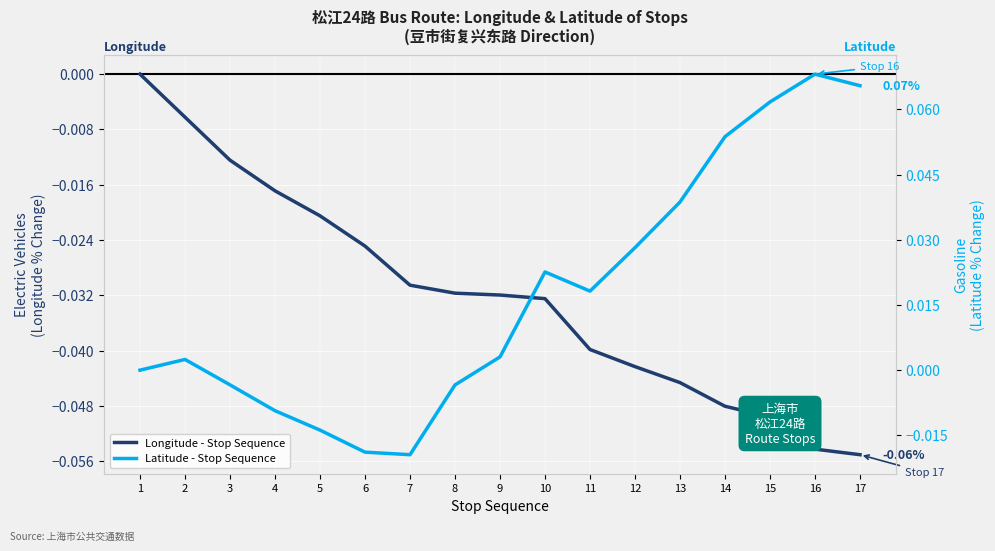

Which series has the largest total across all categories?

Latitude - Stop Sequence